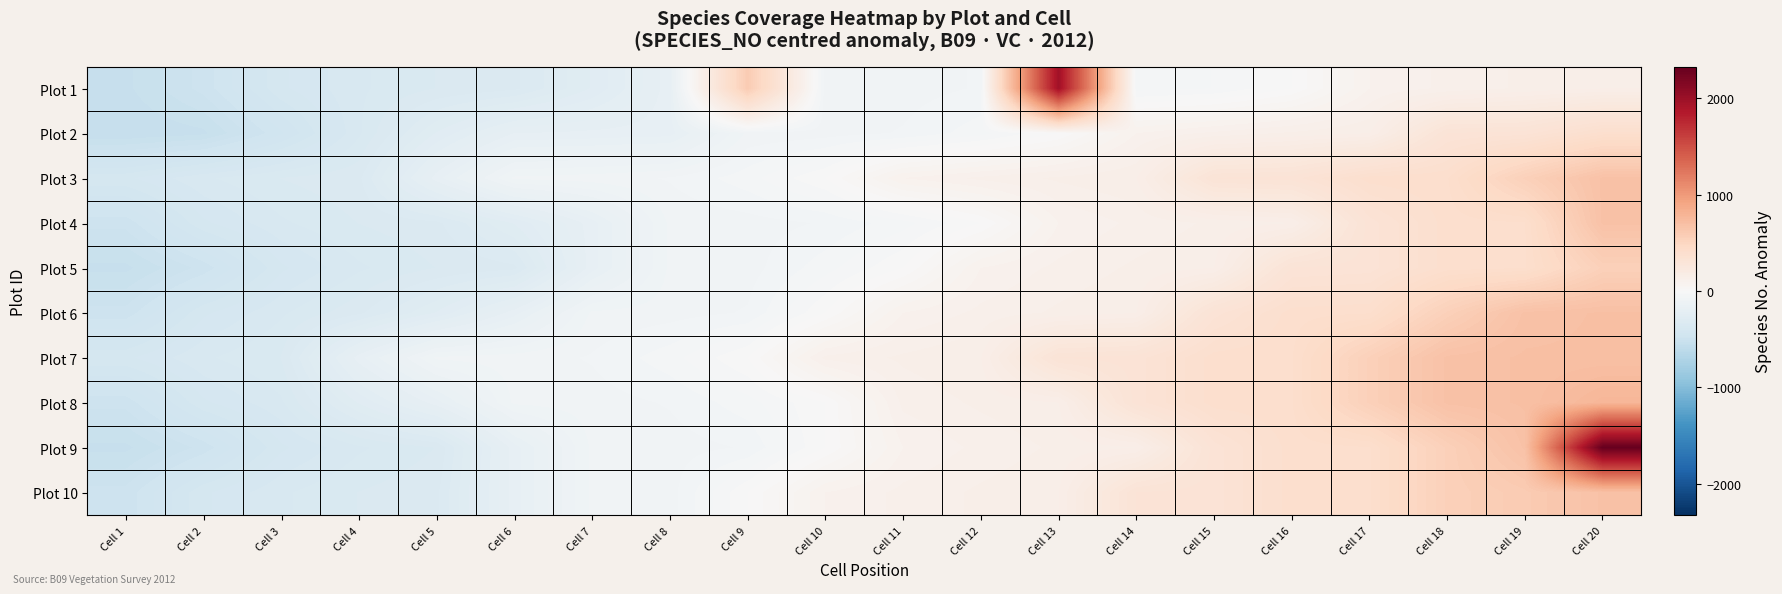

What is the total value across all series at Cell 18?

4610